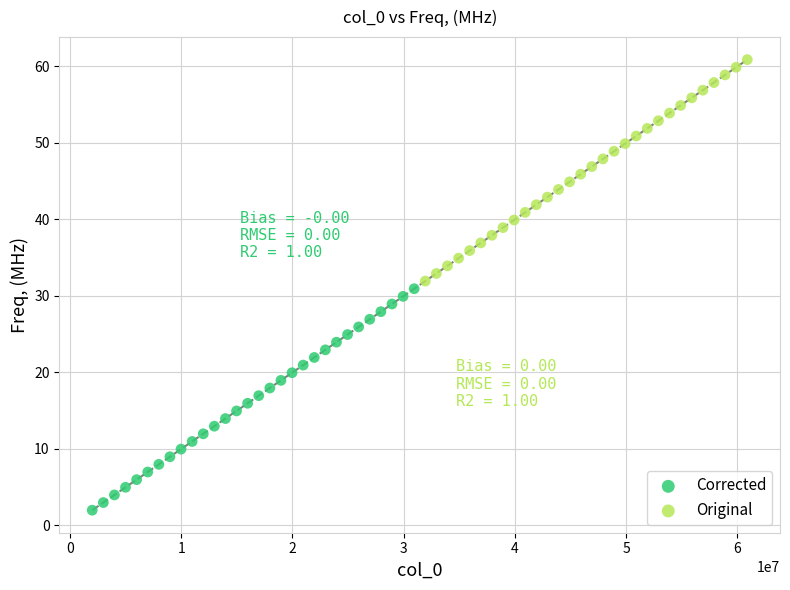

Which series contains the lowest Y value?

Corrected